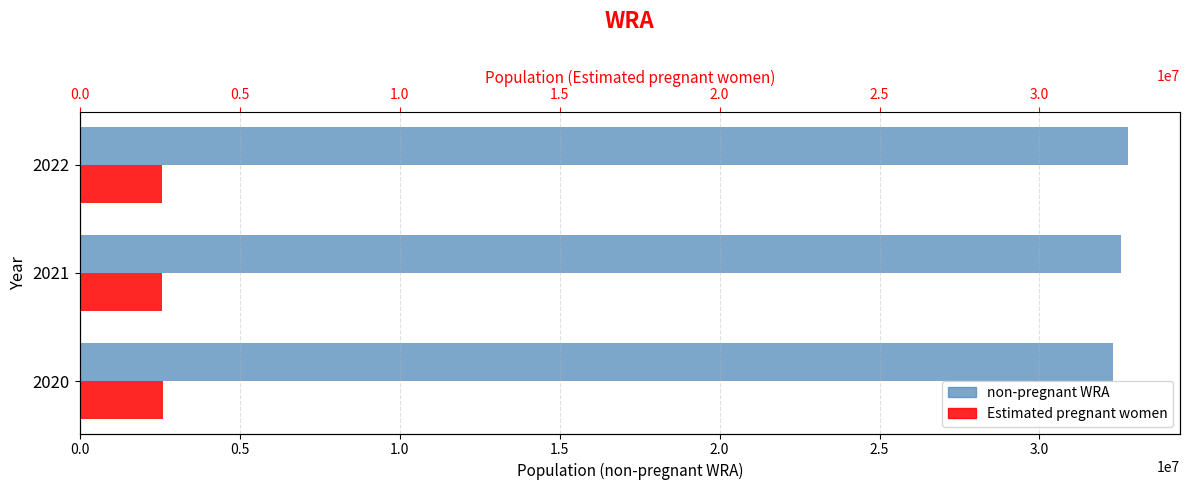

Is the value of non-pregnant WRA at 2021 greater than the value of Estimated pregnant women at 2022?

Yes